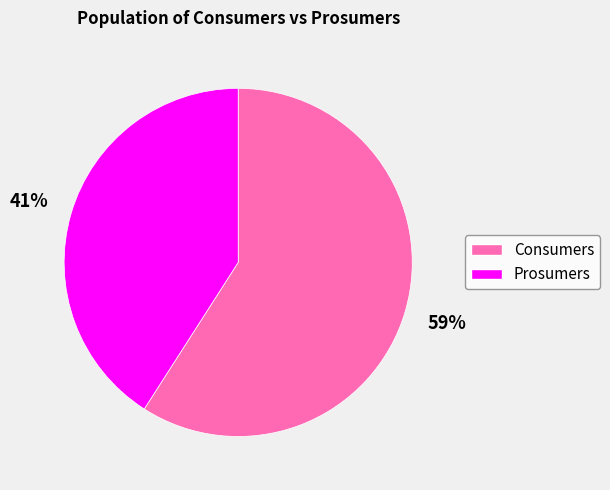

Is Prosumers the majority of the pie?

No